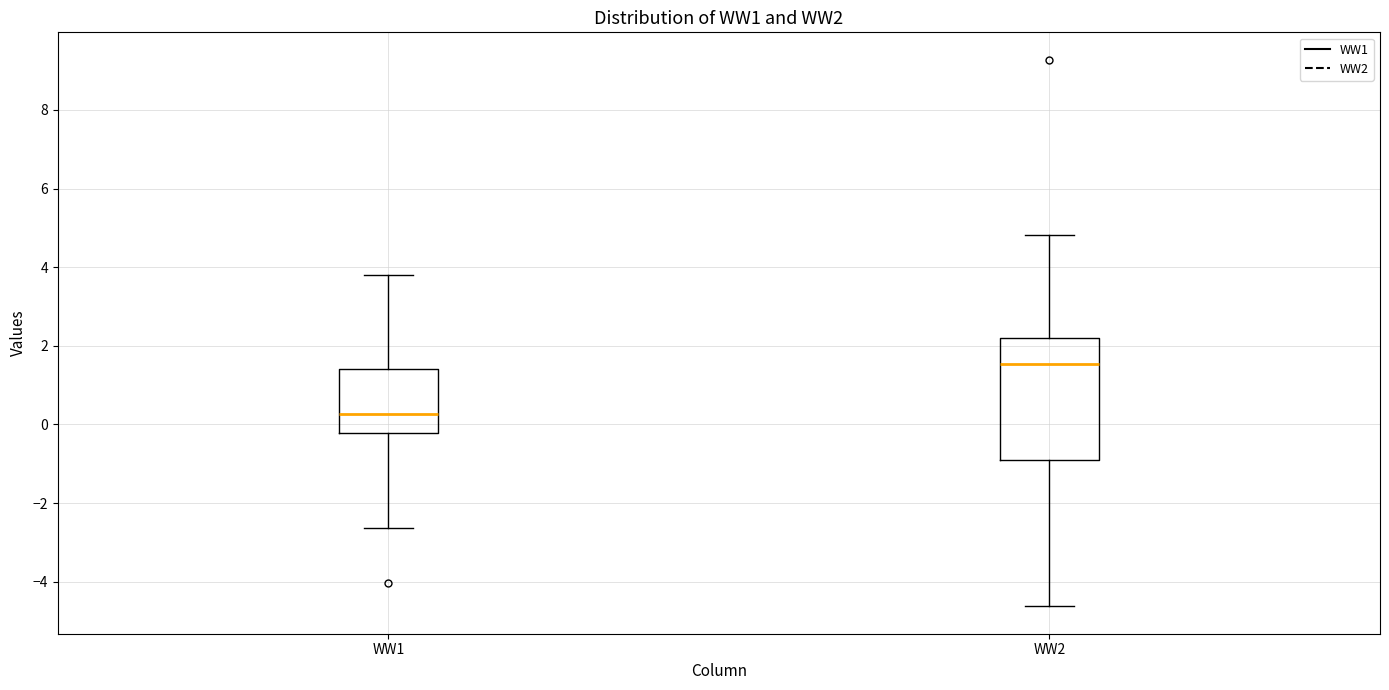

Reading left to right, transcribe this box plot: for each box, give where its median line is, the range the box spans, and where its two whiskers end, as read against the y-axis. The values are not printed on the chart, so give them approximately, as read against the axis.

WW1: median 0.2, box -0.2 to 1.4, whiskers -2.6 to 3.8
WW2: median 1.6, box -1.0 to 2.2, whiskers -4.6 to 4.8